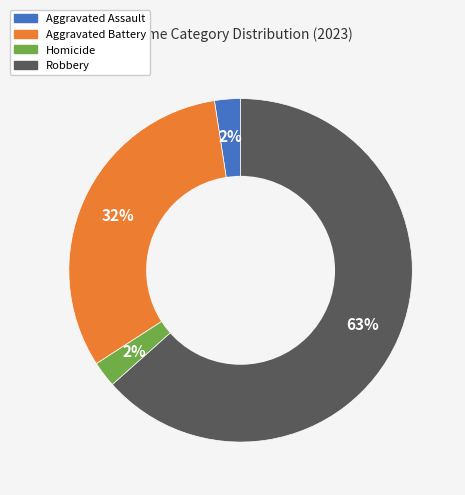

Does any single category account for the majority?

Yes